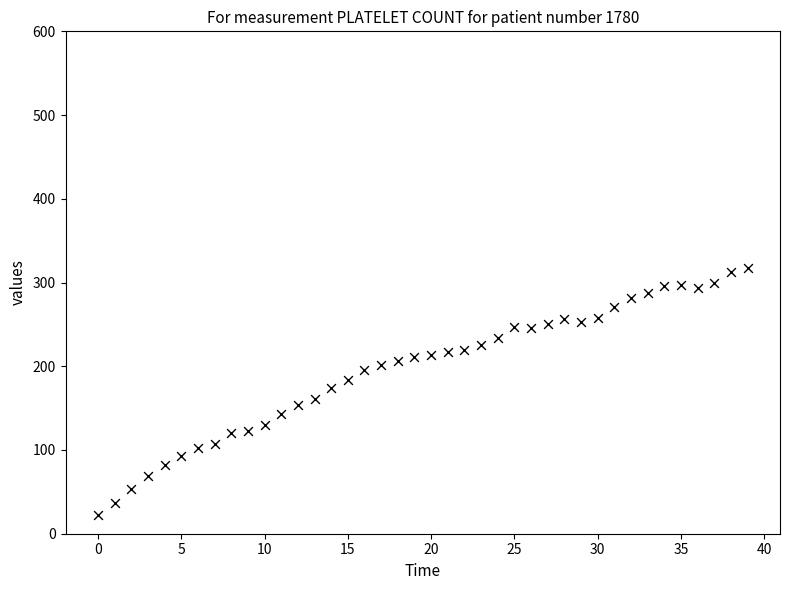

What is the range of Y values (max minus min)?

295